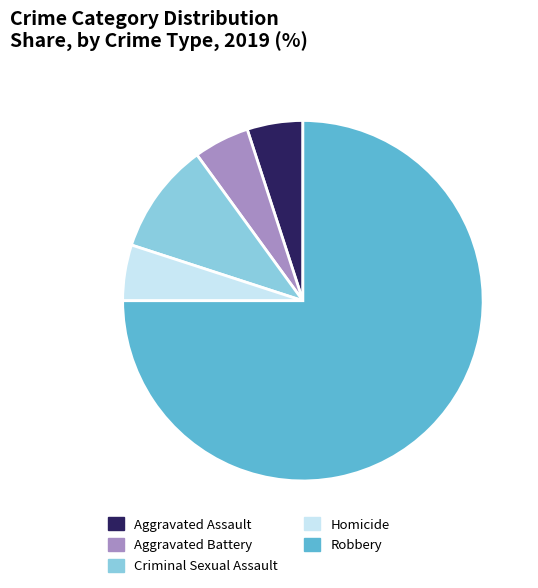

What is the ratio of the value at Robbery to the value at Homicide?

15.0